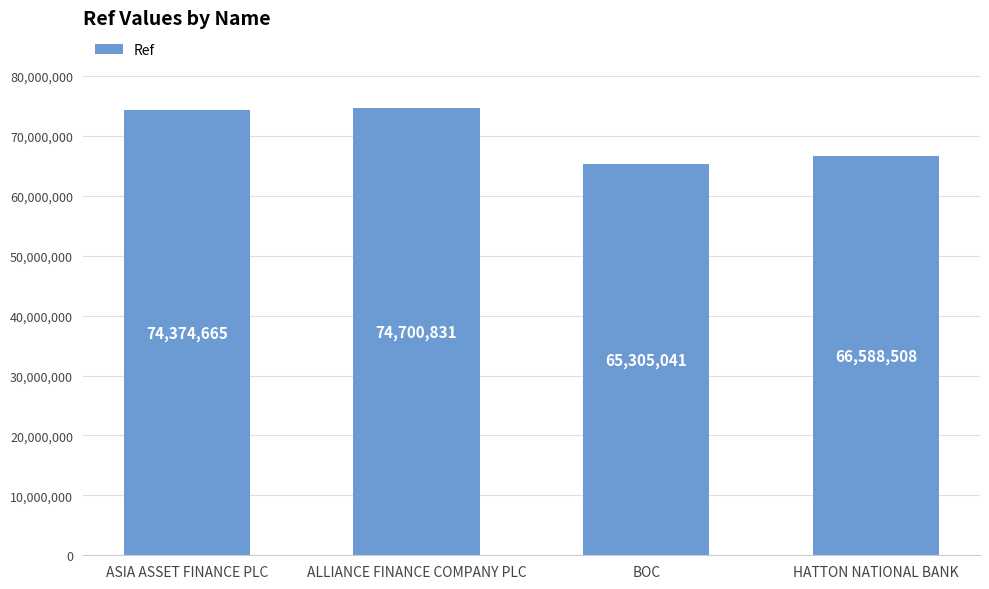

Reading right to left, transcribe all the data shown in this chart.

66588508	65305041	74700831	74374665